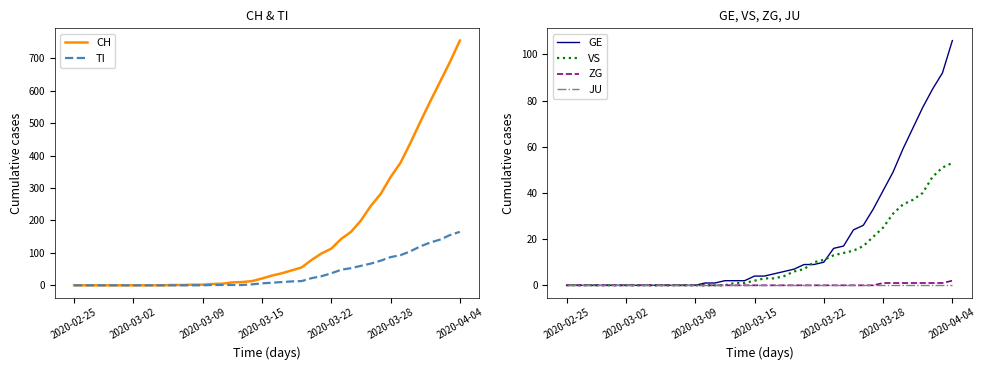

Is this an area chart (filled region under the line)?

No